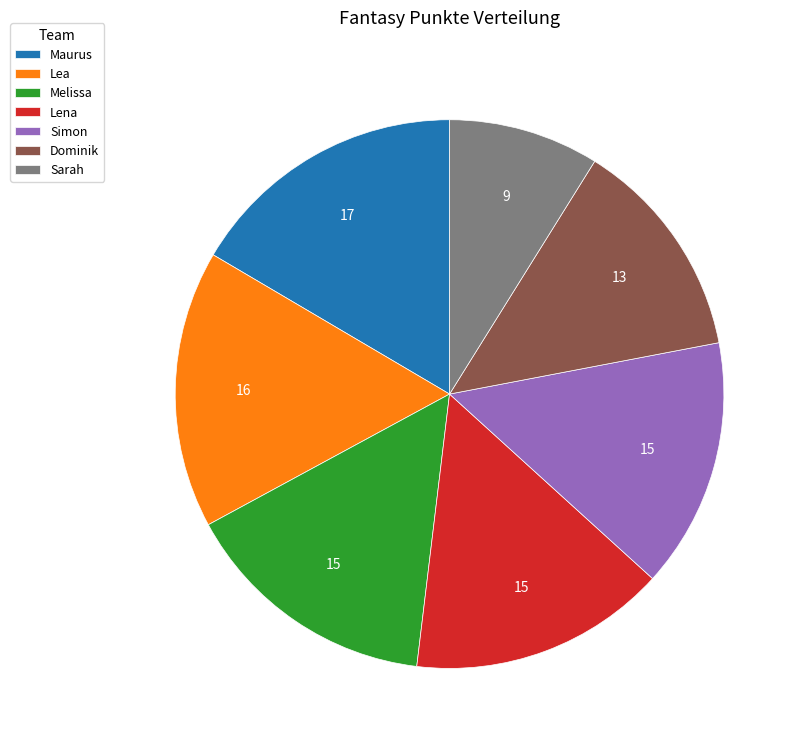

Is the sum of Lea and Sarah greater than half?

No